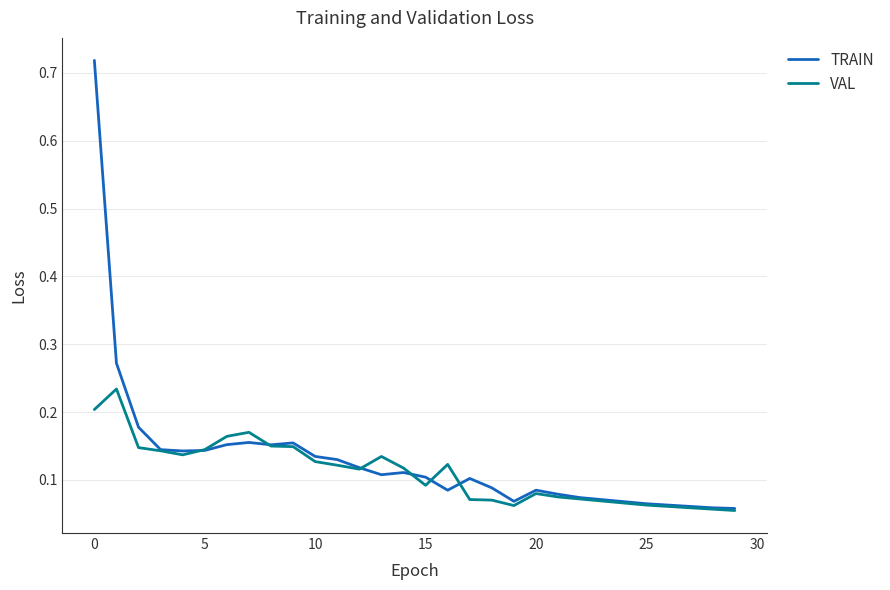

Which series has the widest spread of values?

TRAIN